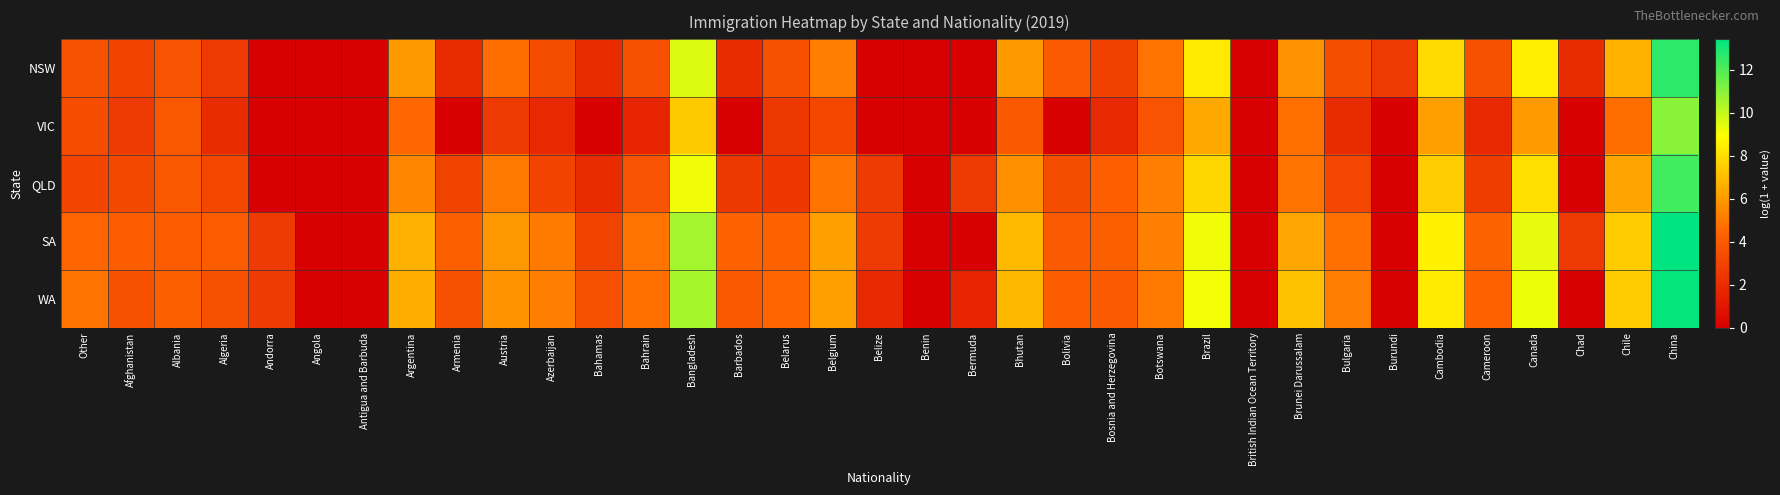

Which series changed the most between Barbados and Benin?

SA